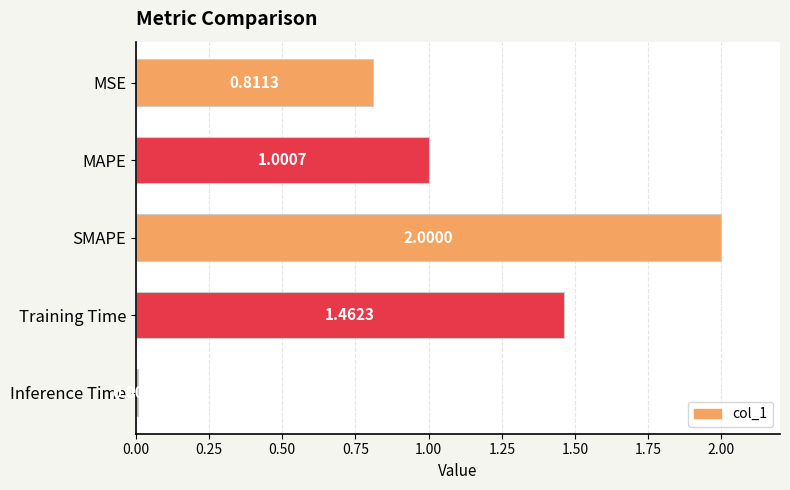

List the labels in order of value, smallest first.

Inference Time, MSE, MAPE, Training Time, SMAPE